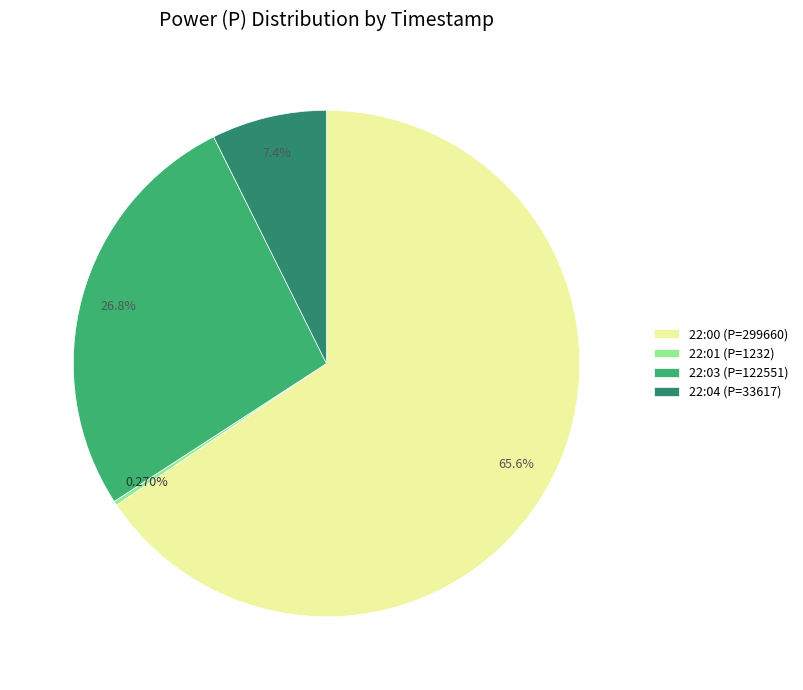

Do 22:00 (P=299660) and 22:04 (P=33617) together represent more than half of the pie?

Yes